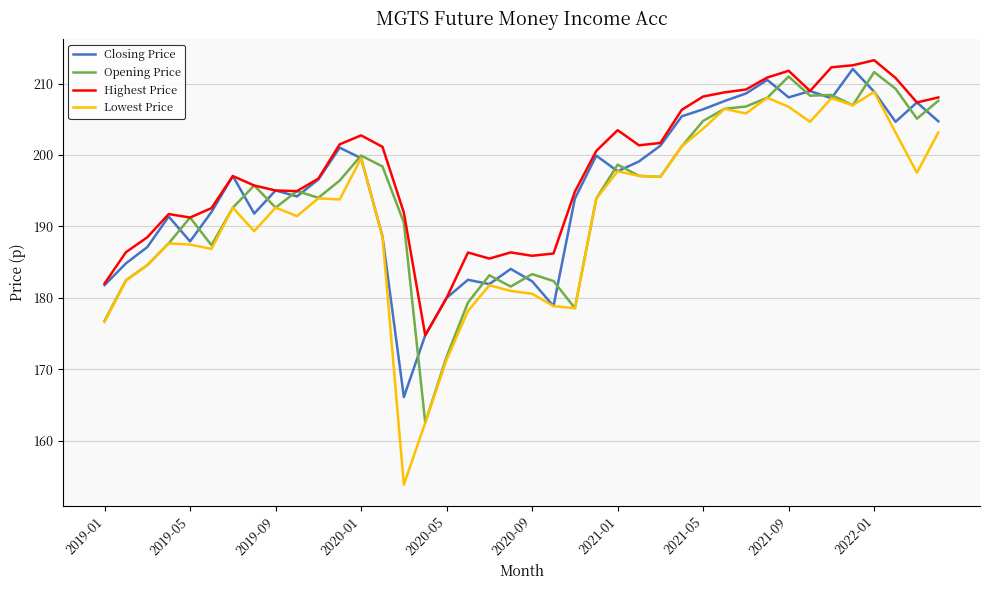

What is the maximum value for Closing Price?

212.1